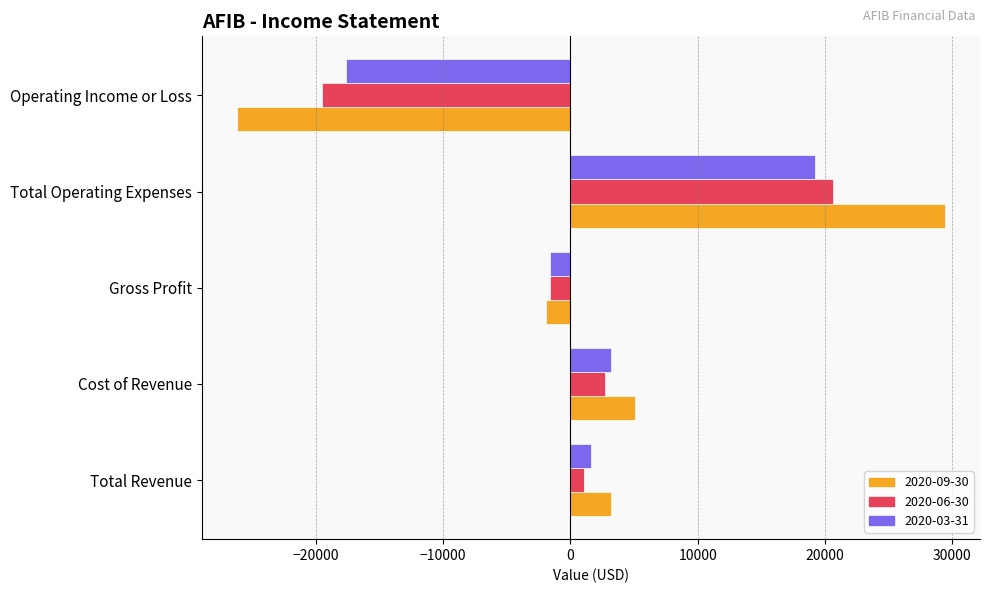

What is the maximum value shown in the chart?

29400